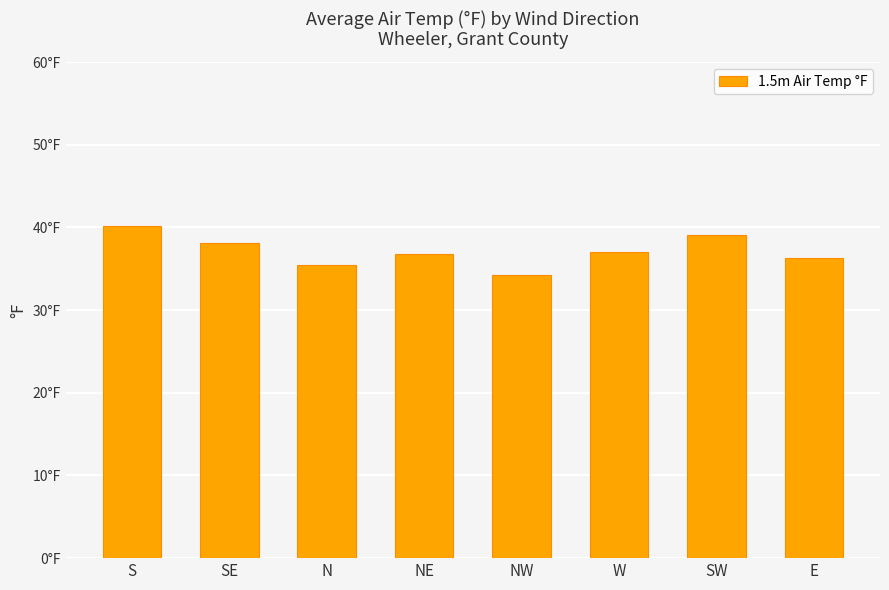

What is the minimum value shown in the chart?

34.2